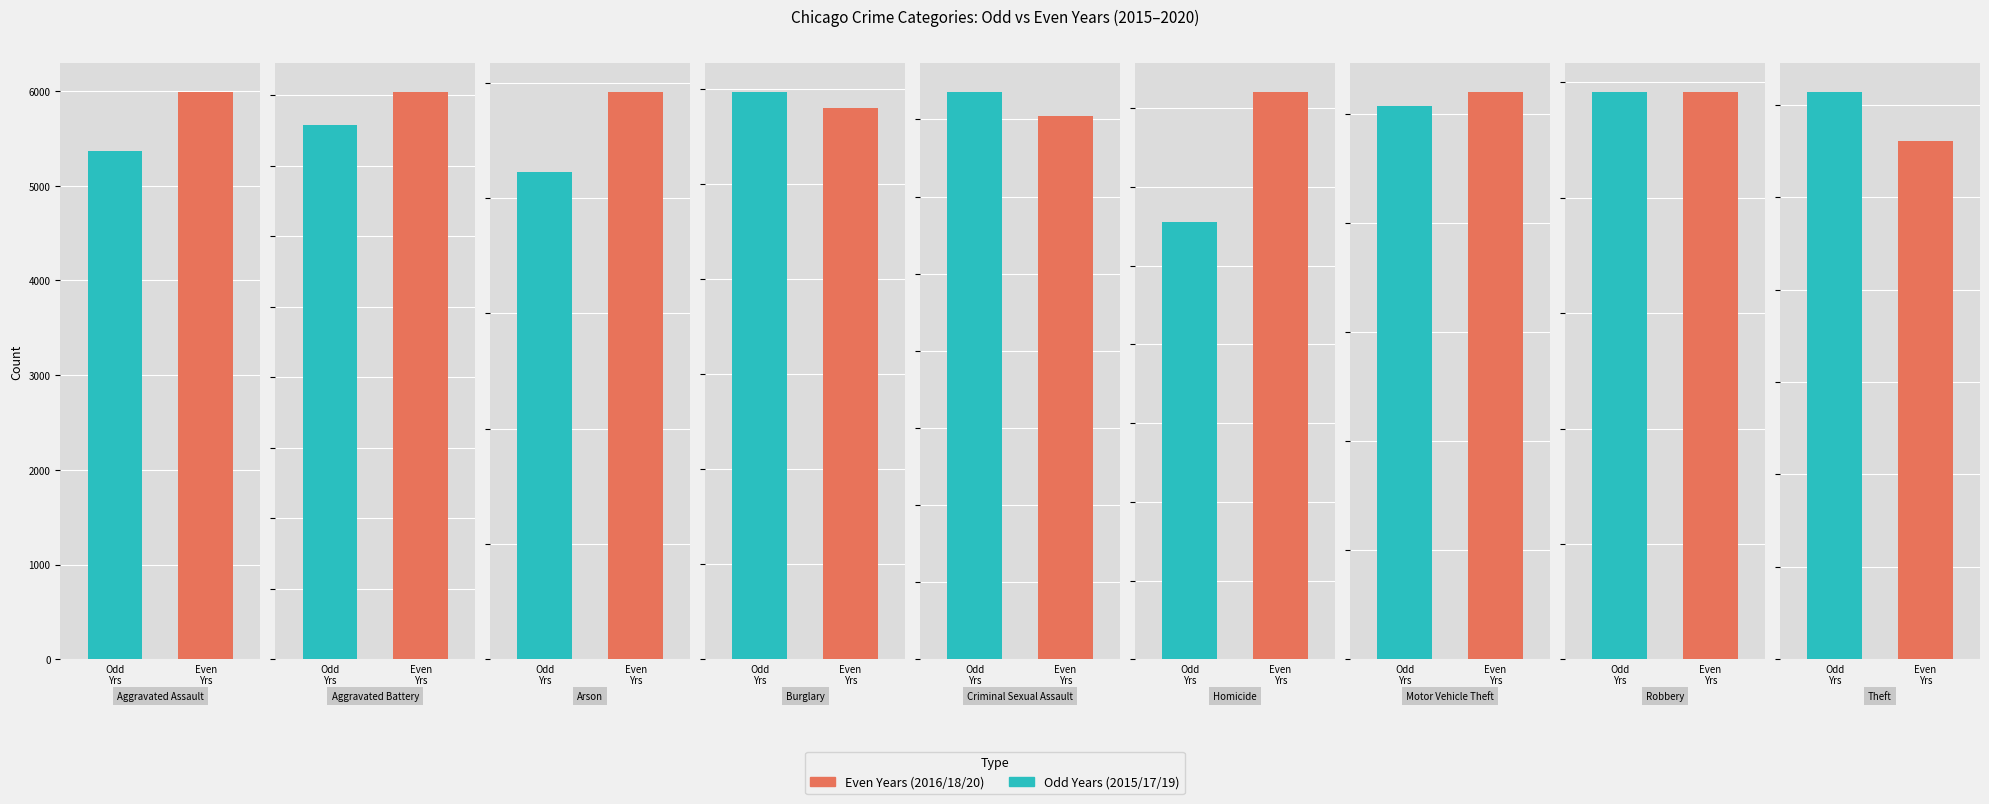

Between Criminal Sexual Assault and Robbery, which is larger?

Robbery